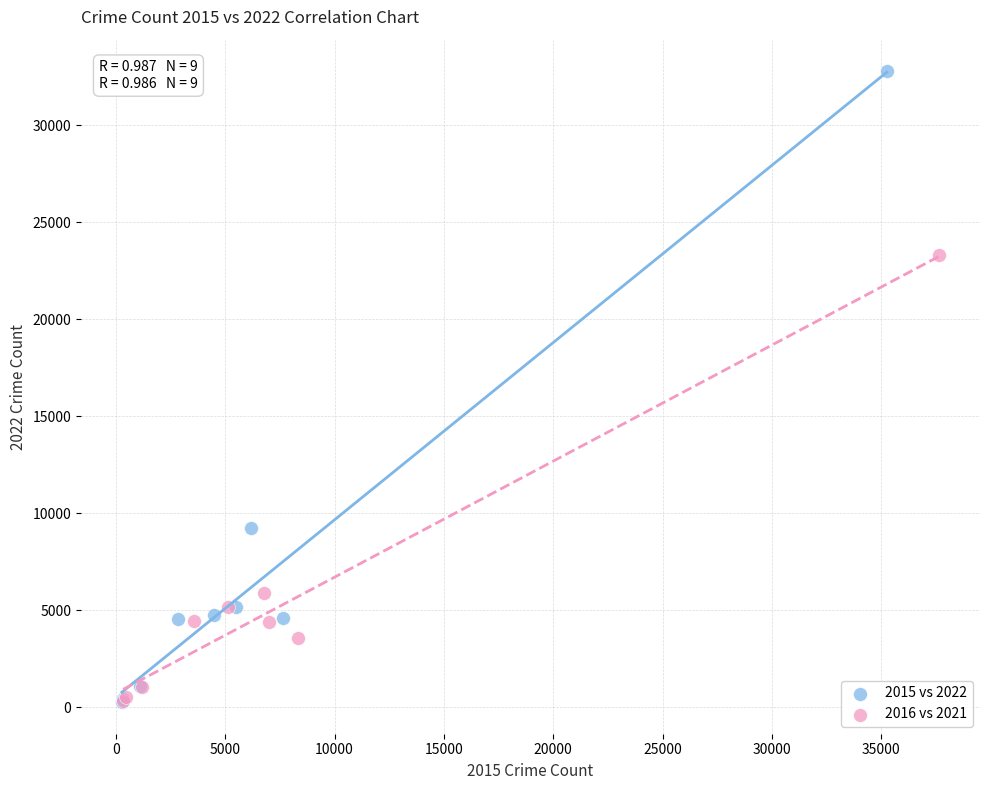

Which series has the widest spread of Y values?

2015 vs 2022